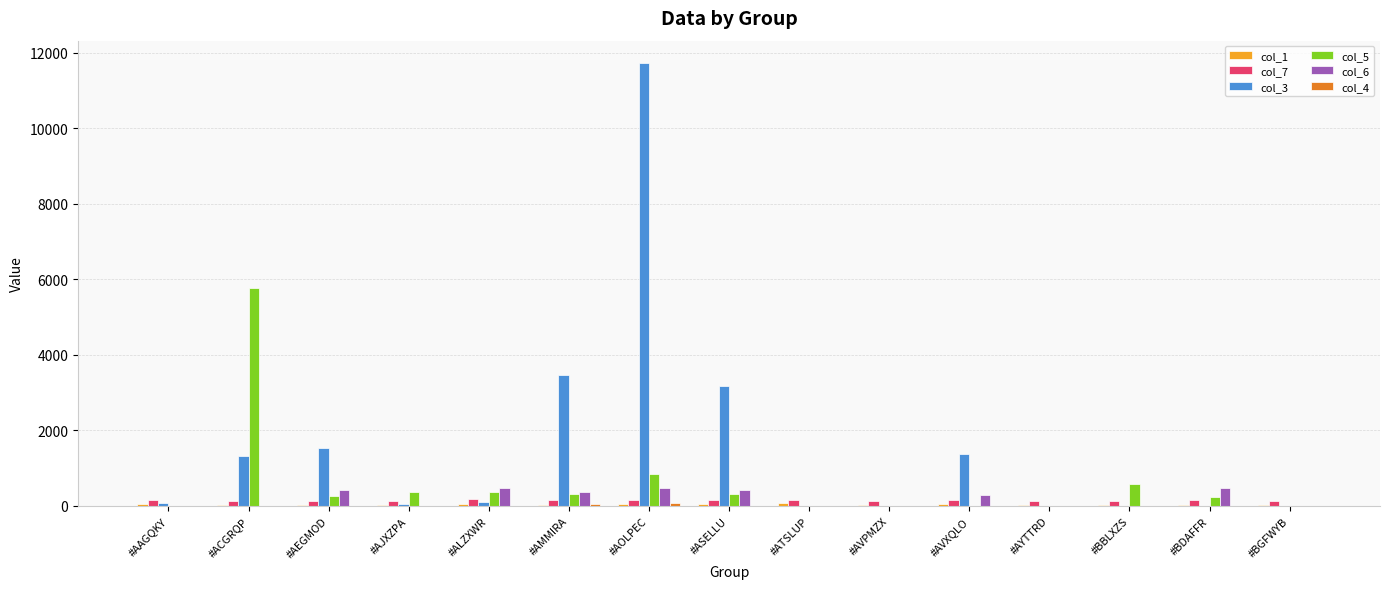

The col_7 series shows 134.9 at #AEGMOD. True or false?

True